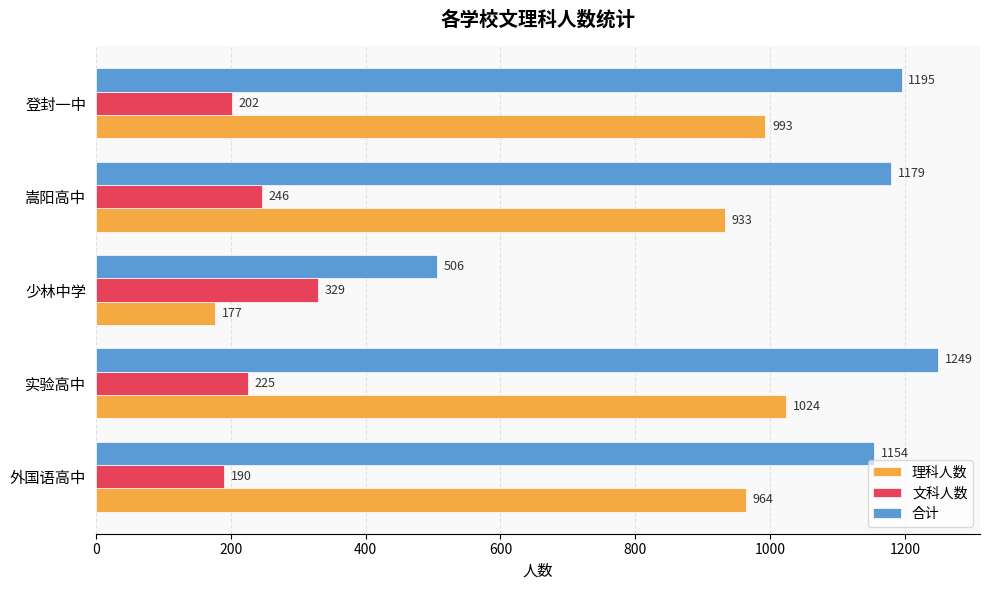

Read the 理科人数 value at 嵩阳高中, to the nearest 100.

900